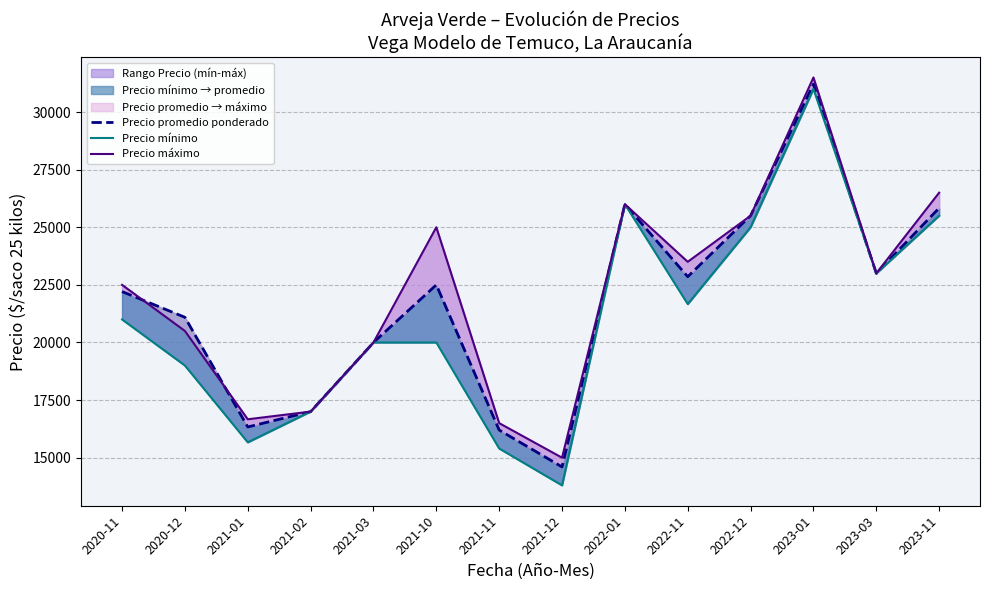

What is the value of the Precio promedio ponderado point at the 11th from the left?

25500